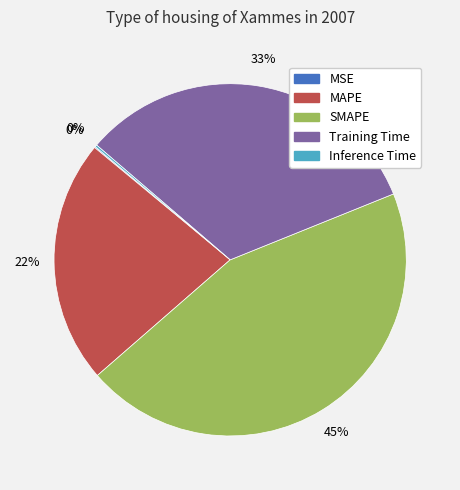

Is there any slice that represents more than half of the pie?

No